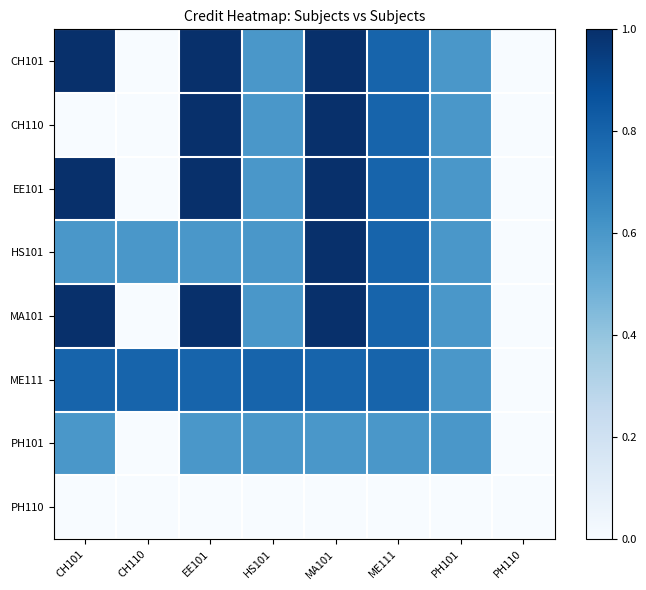

Reading left to right, extract all data points from this chart.

CH101: CH101=1.0	CH110=0.0	EE101=1.0	HS101=0.6	MA101=1.0	ME111=0.8	PH101=0.6	PH110=0.0
CH110: CH101=0.0	CH110=0.0	EE101=1.0	HS101=0.6	MA101=1.0	ME111=0.8	PH101=0.6	PH110=0.0
EE101: CH101=1.0	CH110=0.0	EE101=1.0	HS101=0.6	MA101=1.0	ME111=0.8	PH101=0.6	PH110=0.0
HS101: CH101=0.6	CH110=0.6	EE101=0.6	HS101=0.6	MA101=1.0	ME111=0.8	PH101=0.6	PH110=0.0
MA101: CH101=1.0	CH110=0.0	EE101=1.0	HS101=0.6	MA101=1.0	ME111=0.8	PH101=0.6	PH110=0.0
ME111: CH101=0.8	CH110=0.8	EE101=0.8	HS101=0.8	MA101=0.8	ME111=0.8	PH101=0.6	PH110=0.0
PH101: CH101=0.6	CH110=0.0	EE101=0.6	HS101=0.6	MA101=0.6	ME111=0.6	PH101=0.6	PH110=0.0
PH110: CH101=0.0	CH110=0.0	EE101=0.0	HS101=0.0	MA101=0.0	ME111=0.0	PH101=0.0	PH110=0.0